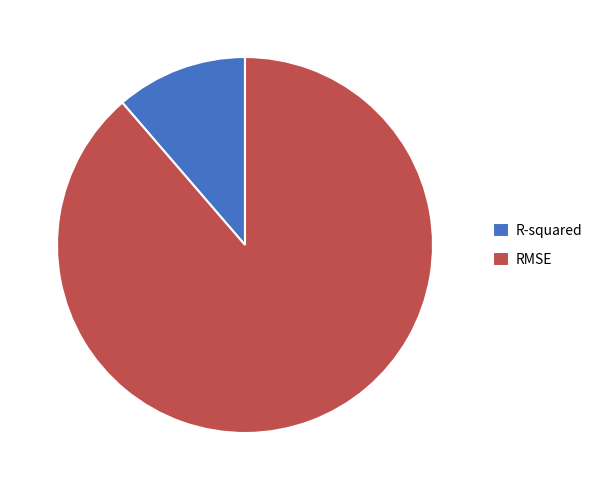

Rank the categories by value from highest to lowest.

RMSE, R-squared